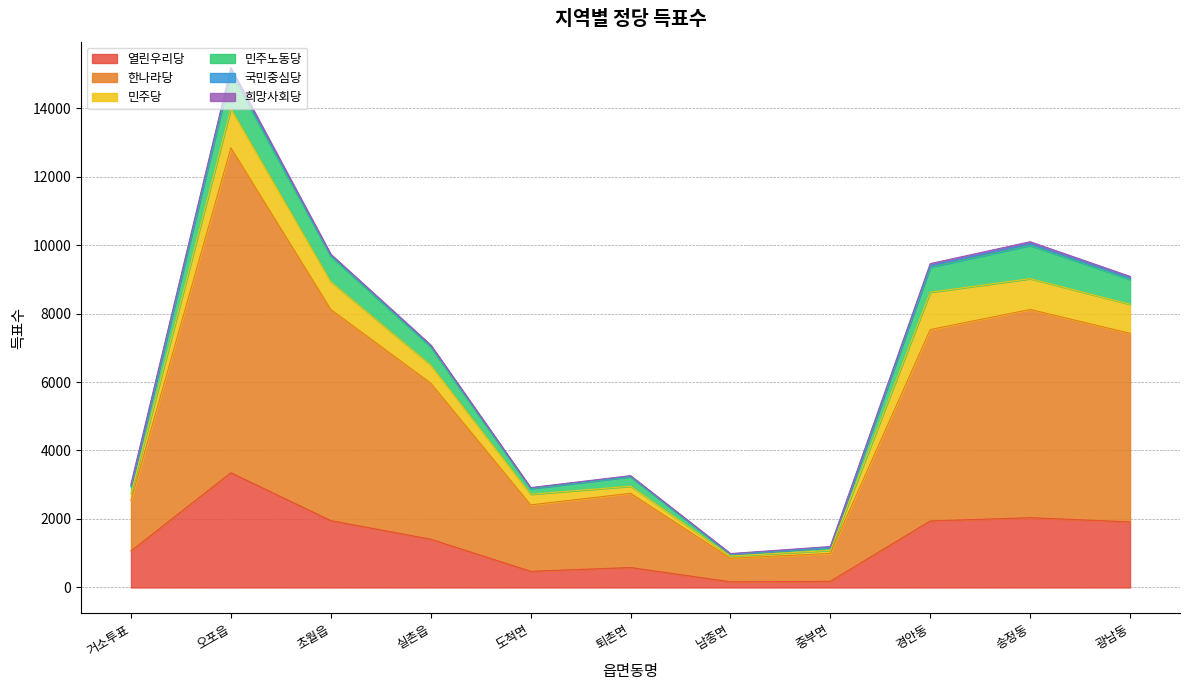

What position from the right is 초월읍?

9